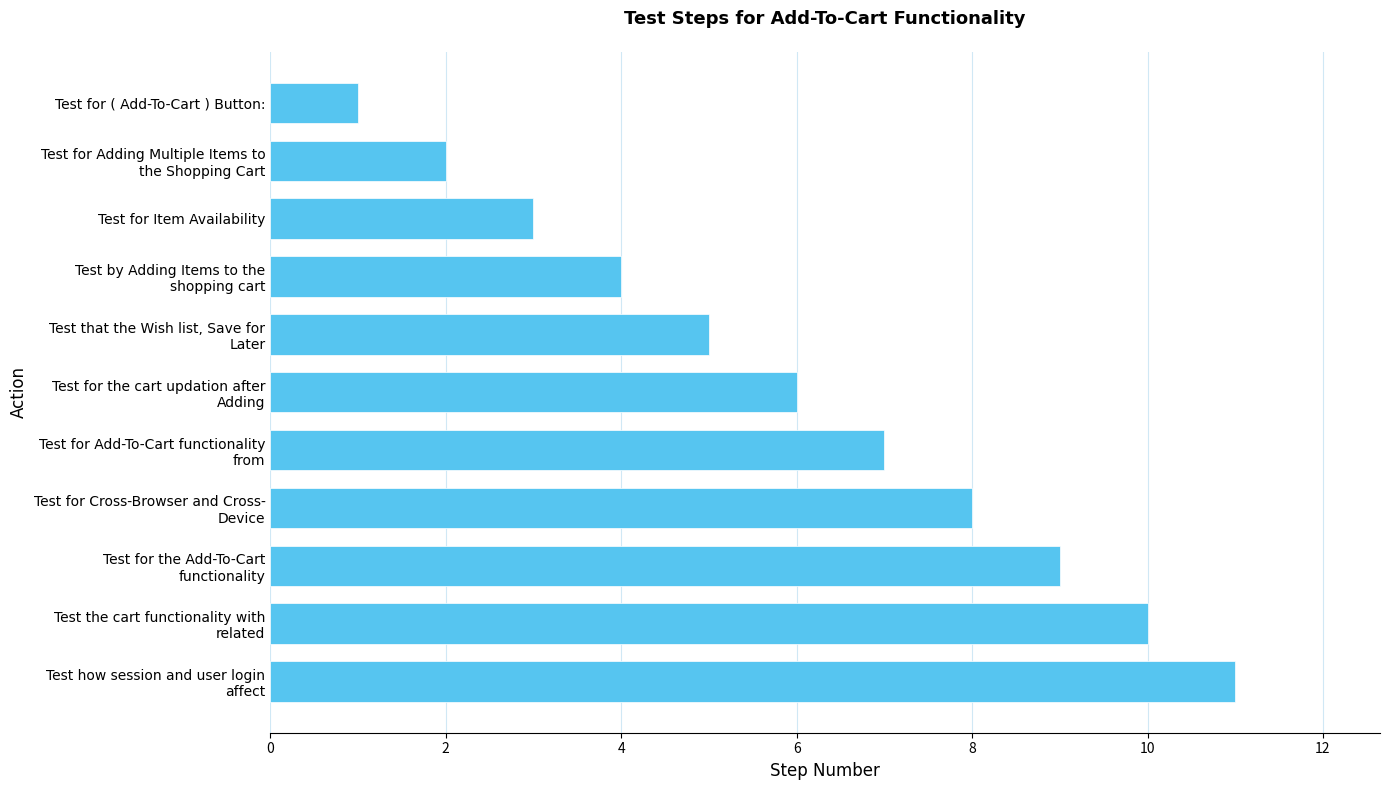

What is the minimum value shown in the chart?

1